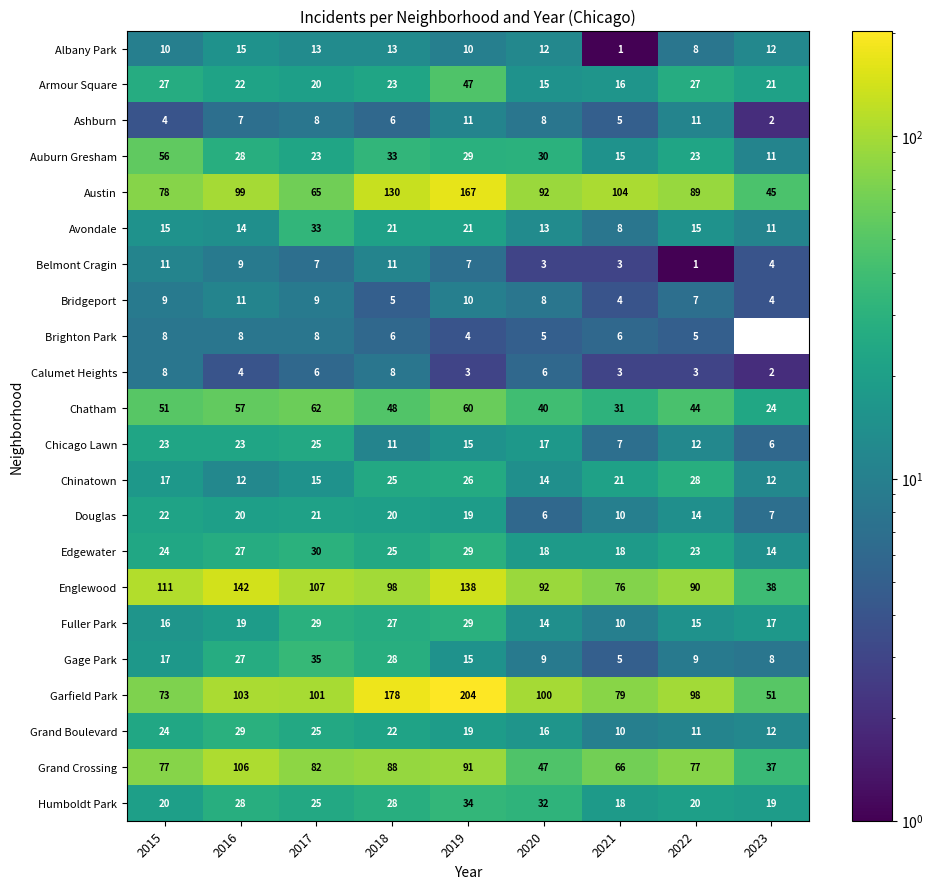

True or false: Douglas has a value of 3.8 at 2020.

False